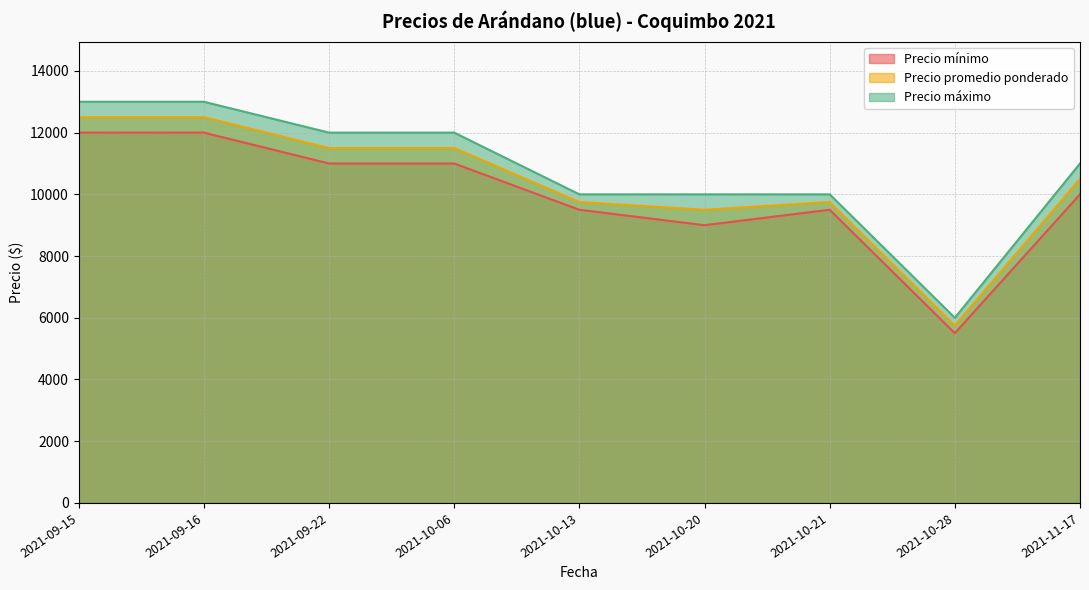

True or false: Precio máximo has more than 0 points higher than both neighbors.

False